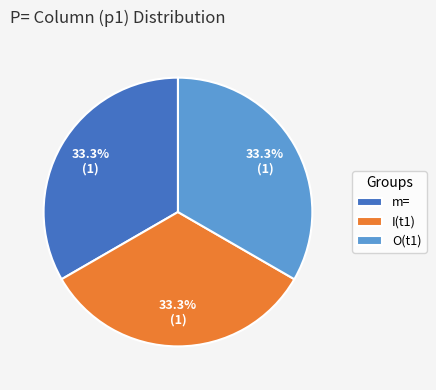

Approximately how many times larger is the value at I(t1) compared to m=?

1.0